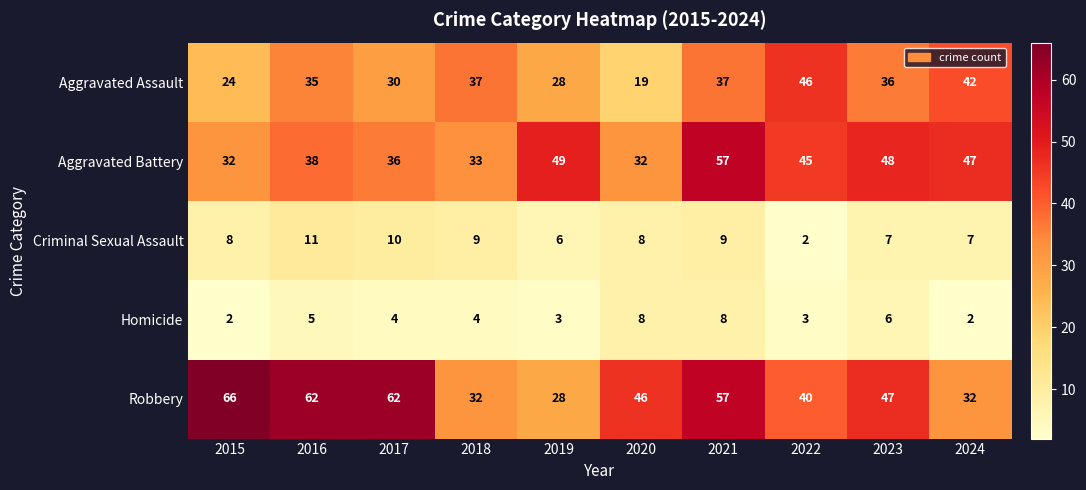

What is the maximum value shown in the chart?

66